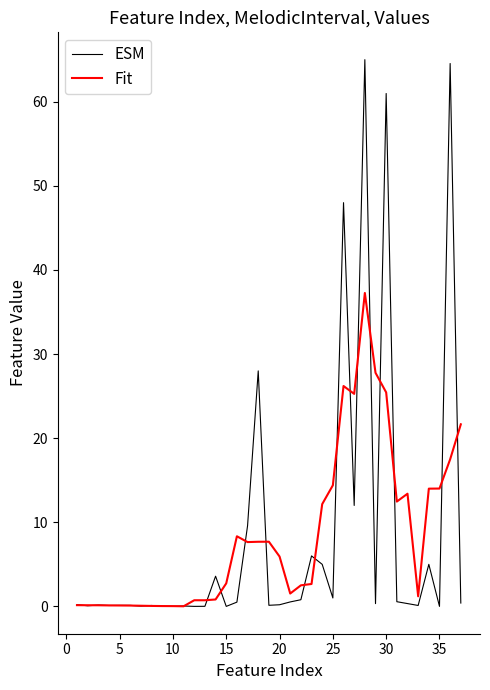

Which series has the largest range (max minus min)?

ESM